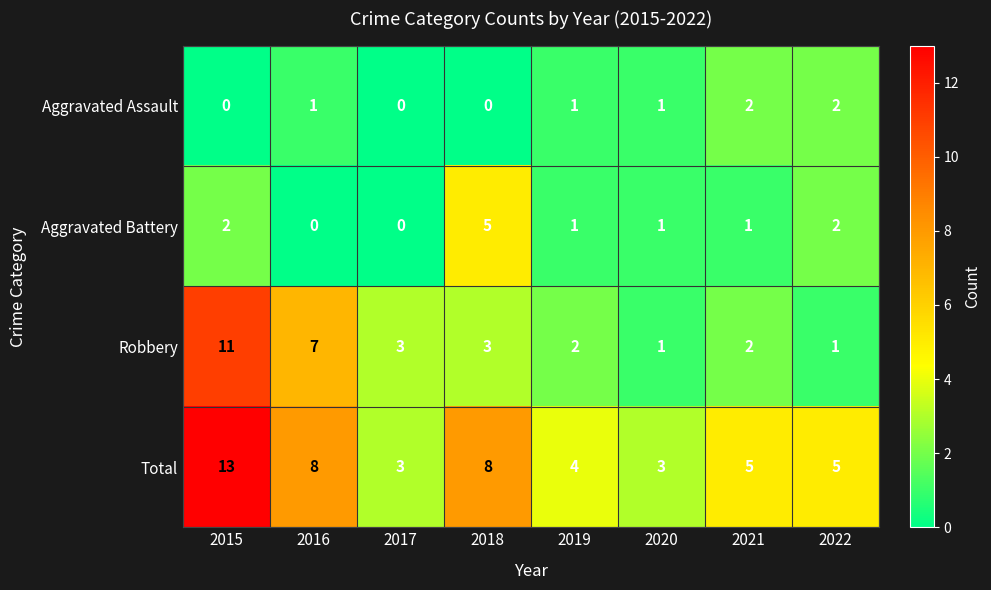

What value does the Aggravated Battery series have at 2018?

5